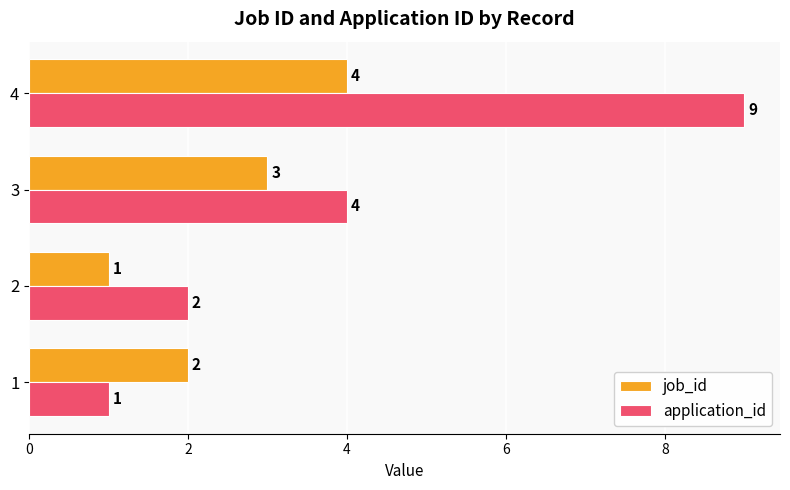

What is the sum of the application_id values at 2 and 4?

11